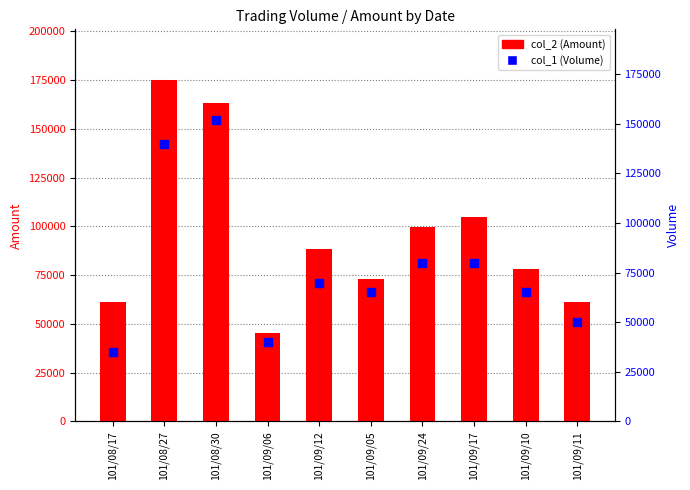

Which series contains the lowest Y value?

col_1 (Volume)